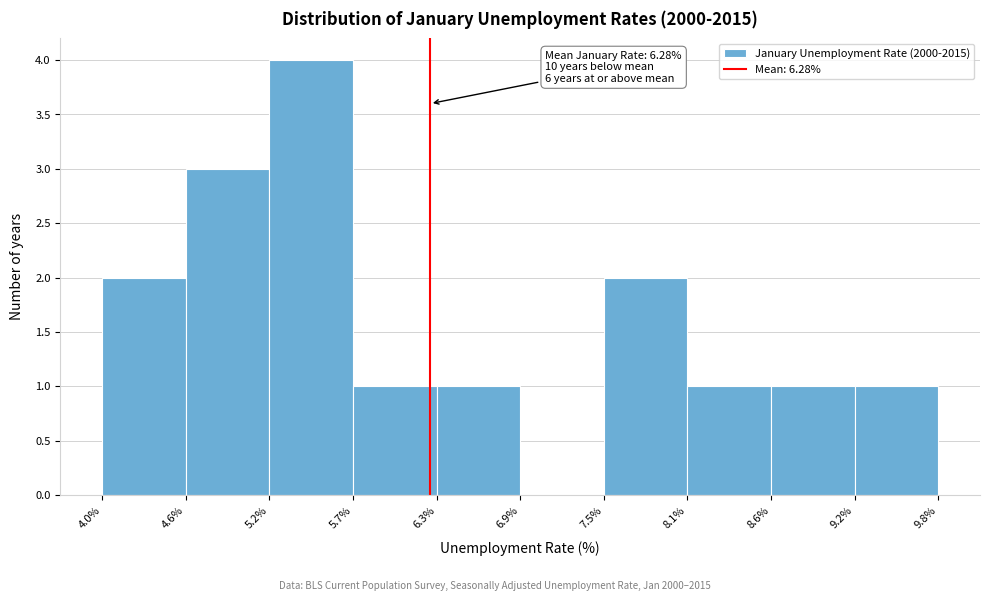

Which range on the x-axis has the tallest bar?

5.2% to 5.7%